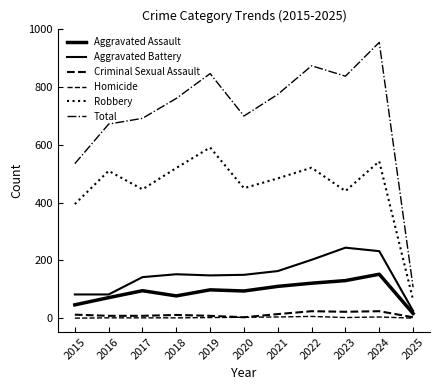

Does the chart display data point markers on the line(s)?

No